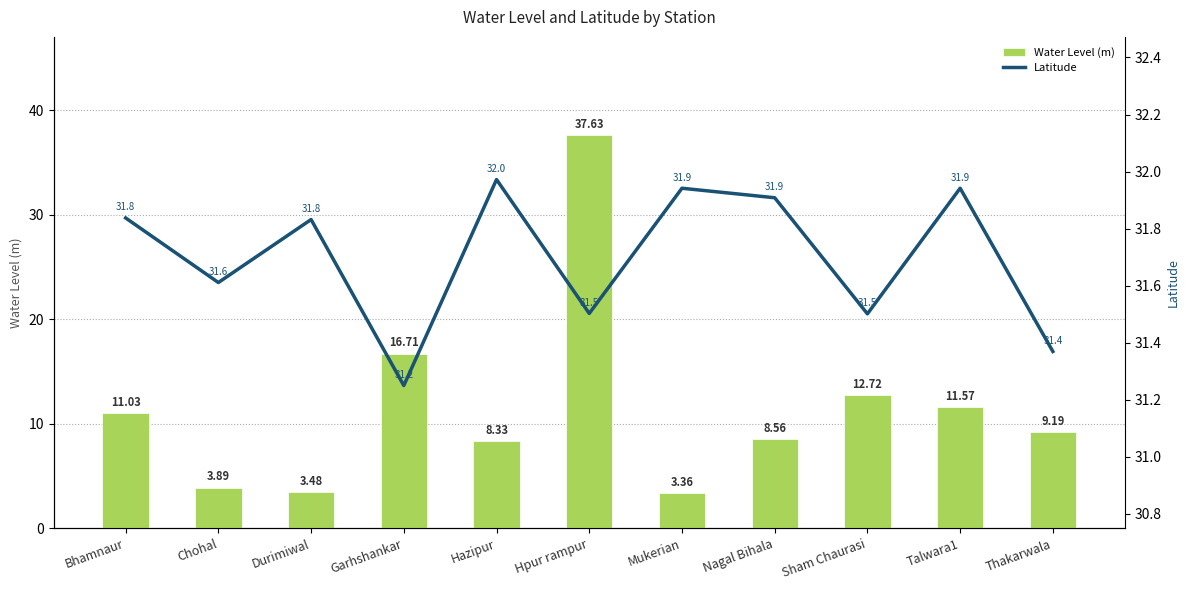

List the labels in order of Latitude value, largest first.

Hazipur, Mukerian, Talwara1, Nagal Bihala, Bhamnaur, Durimiwal, Chohal, Hpur rampur, Sham Chaurasi, Thakarwala, Garhshankar